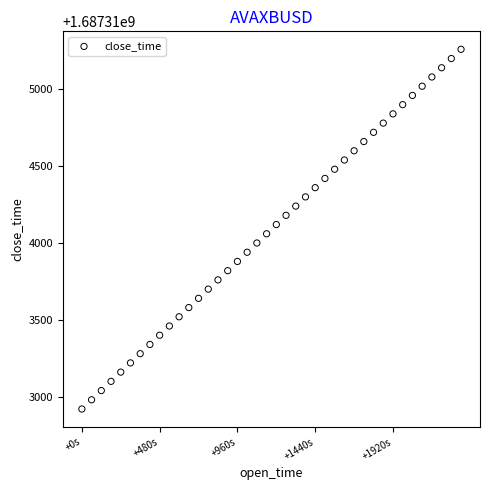

What is the range of X values (max minus min)?

2340.0